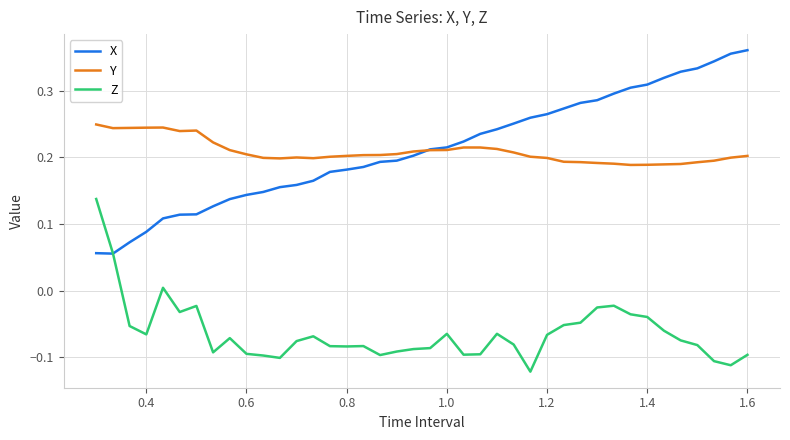

Which series has the largest range (max minus min)?

X